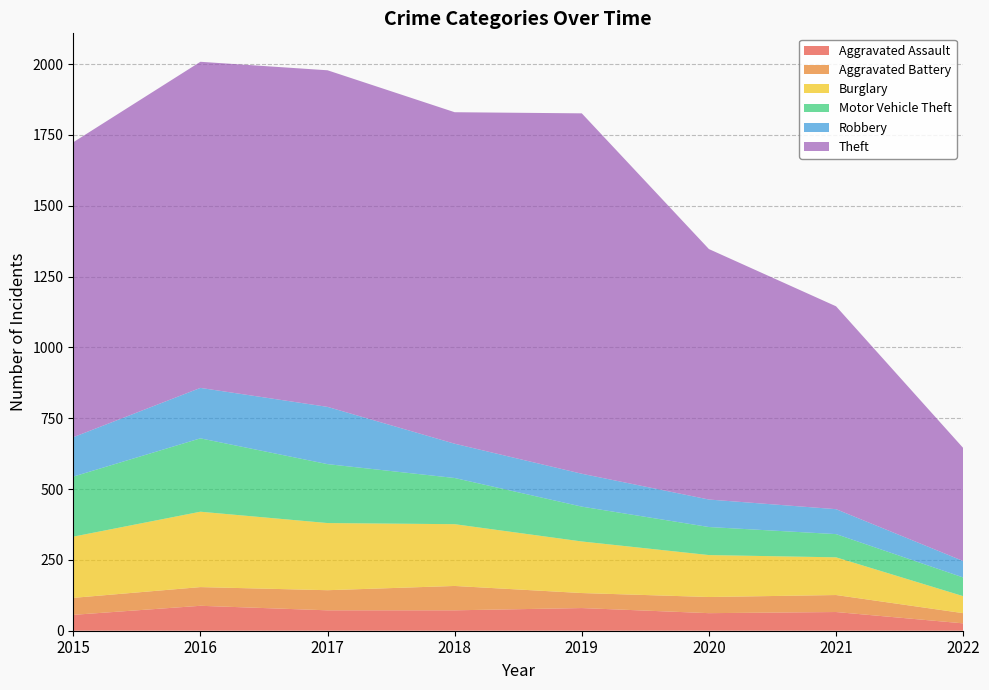

Reading left to right, extract all data points from this chart.

Aggravated Assault: 56	88	72	72	80	62	66	26
Aggravated Battery: 60	66	71	86	53	57	60	36
Burglary: 216	266	237	218	182	148	133	60
Motor Vehicle Theft: 212	259	208	163	123	99	82	66
Robbery: 139	178	202	121	116	97	88	58
Theft: 1041	1151	1188	1170	1272	884	716	399